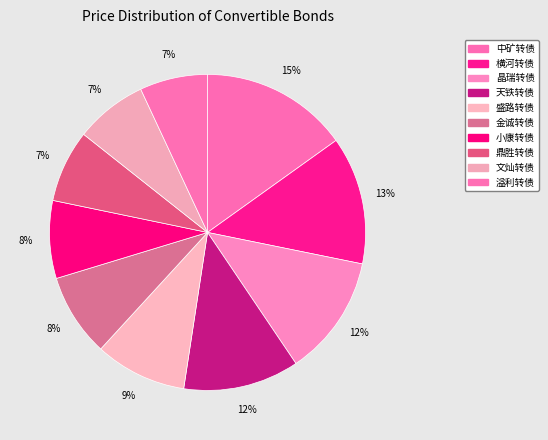

How many segments does this pie chart have?

10